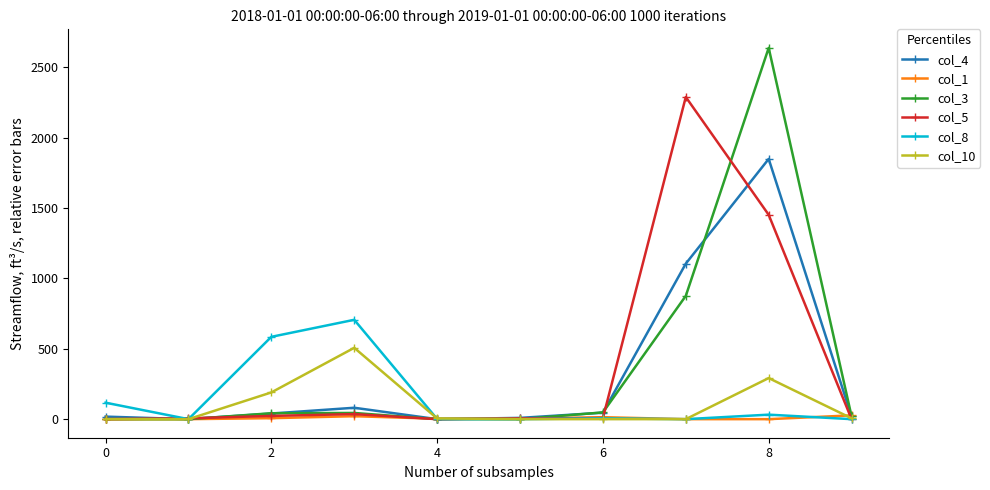

What is the greatest value displayed?

2638